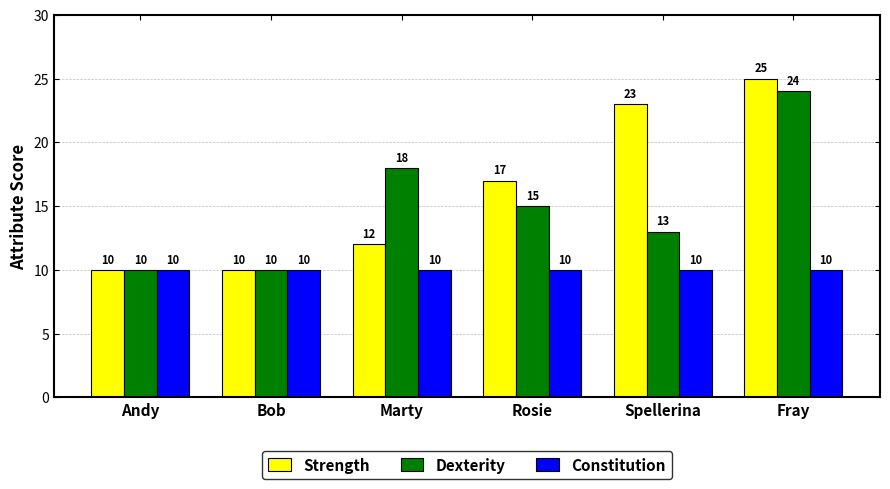

What is the maximum value shown in the chart?

25